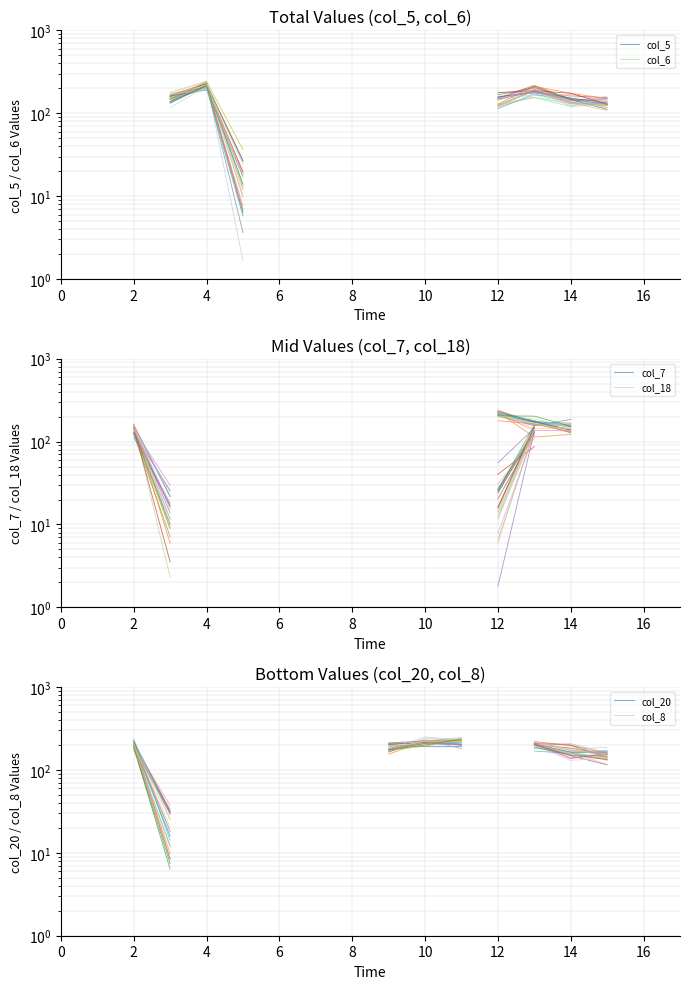

True or false: col_8 and col_6 intersect in this chart.

False